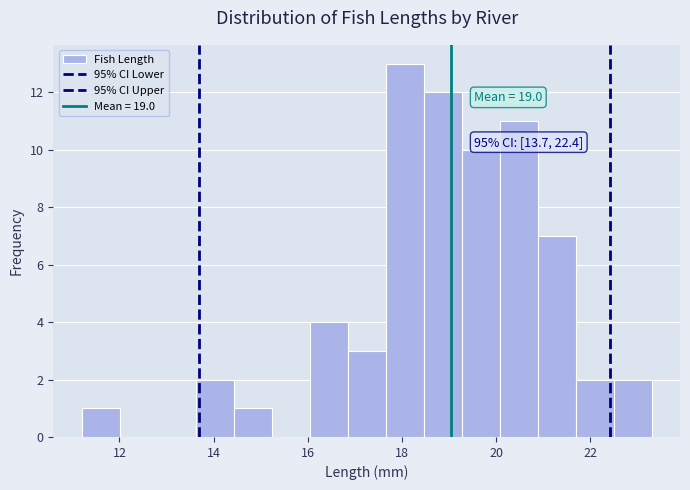

Which range on the x-axis has the tallest bar?

17.6 to 18.4